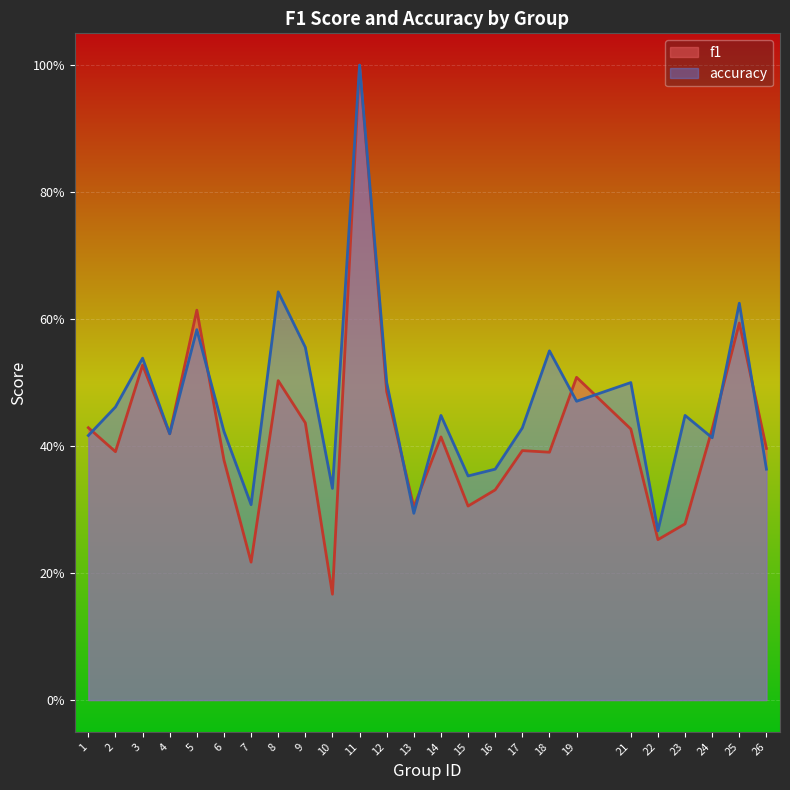

True or false: accuracy and f1 intersect in this chart.

True